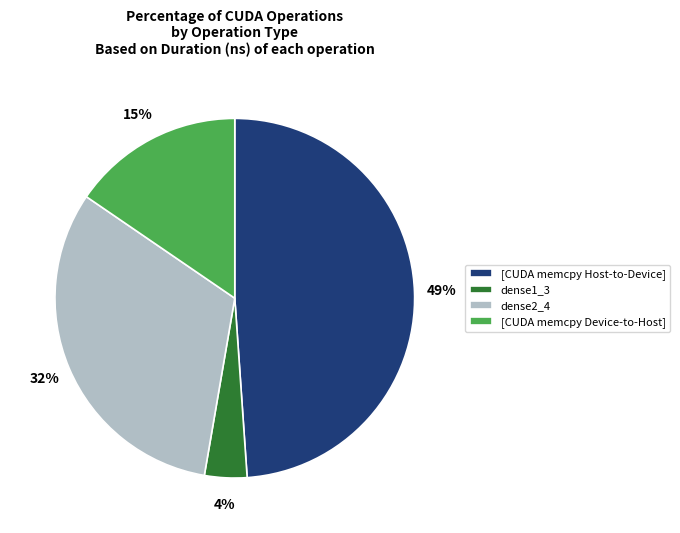

Approximately how many times larger is the value at dense1_3 compared to [CUDA memcpy Host-to-Device]?

0.1